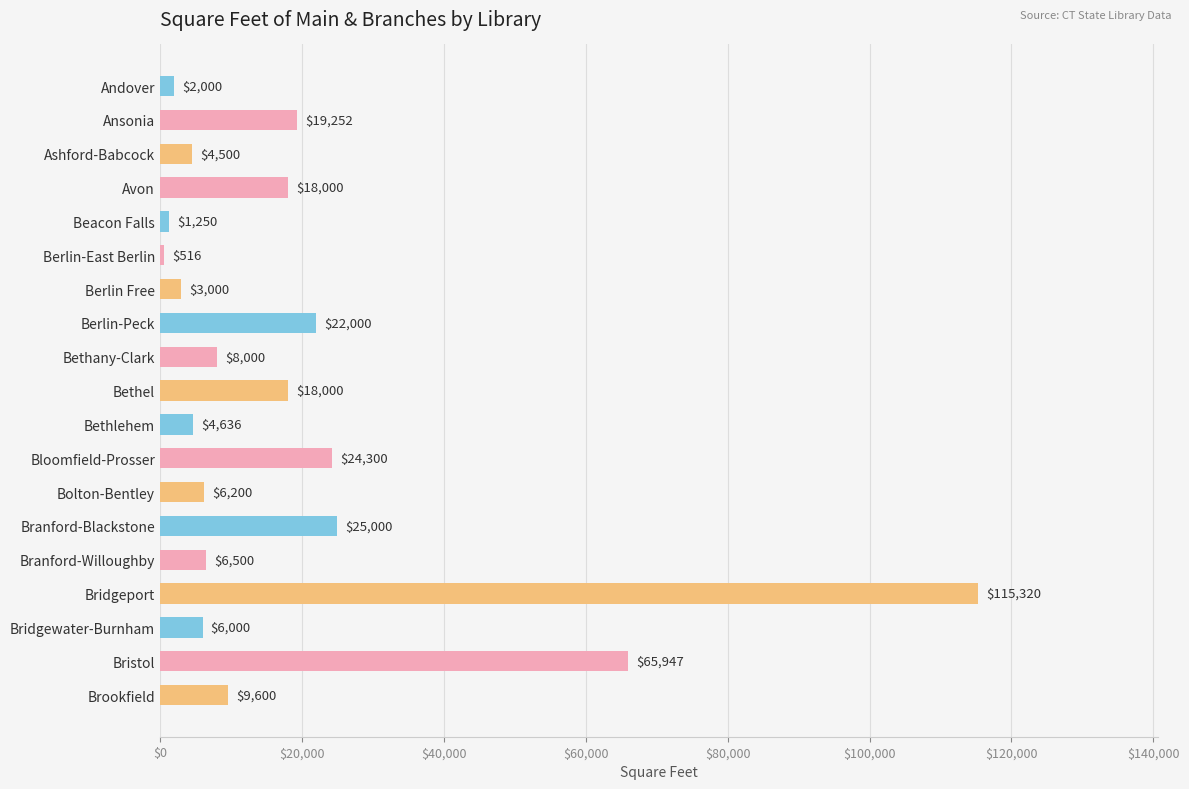

Where is the data nearest to the value 57918?

Bristol